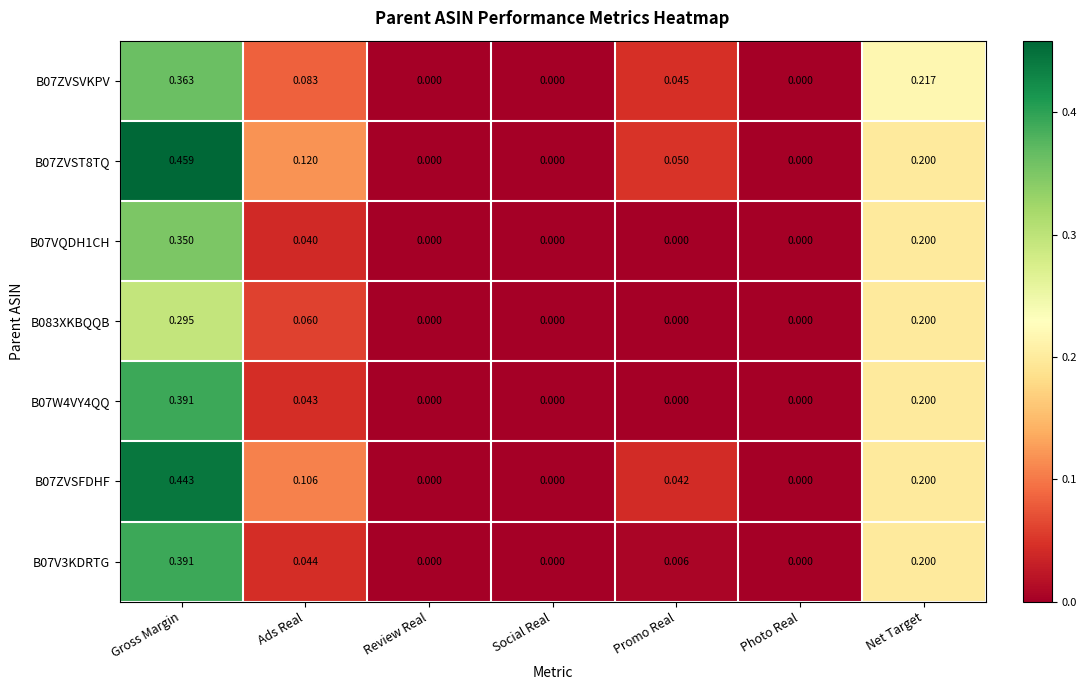

How many categories are shown in the chart?

7